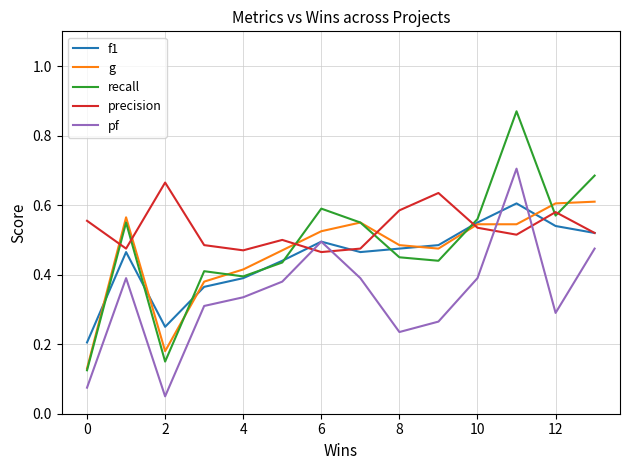

How many interior local peaks does the pf series have?

3